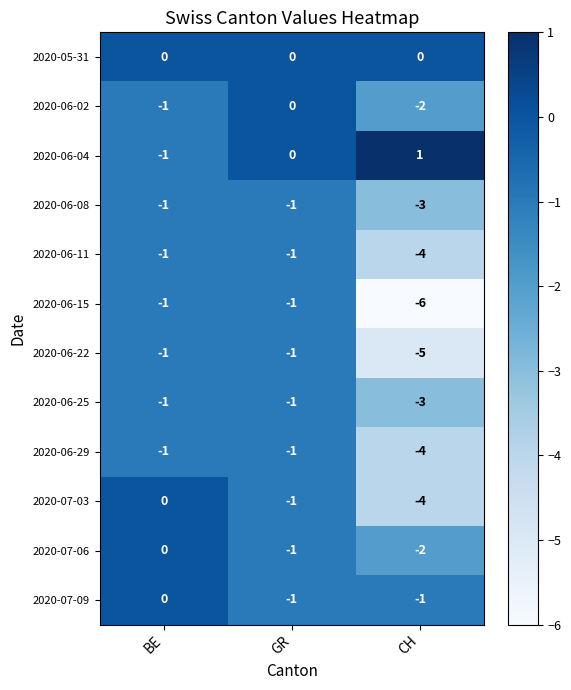

Rank the categories by 2020-06-02 value from highest to lowest.

GR, BE, CH